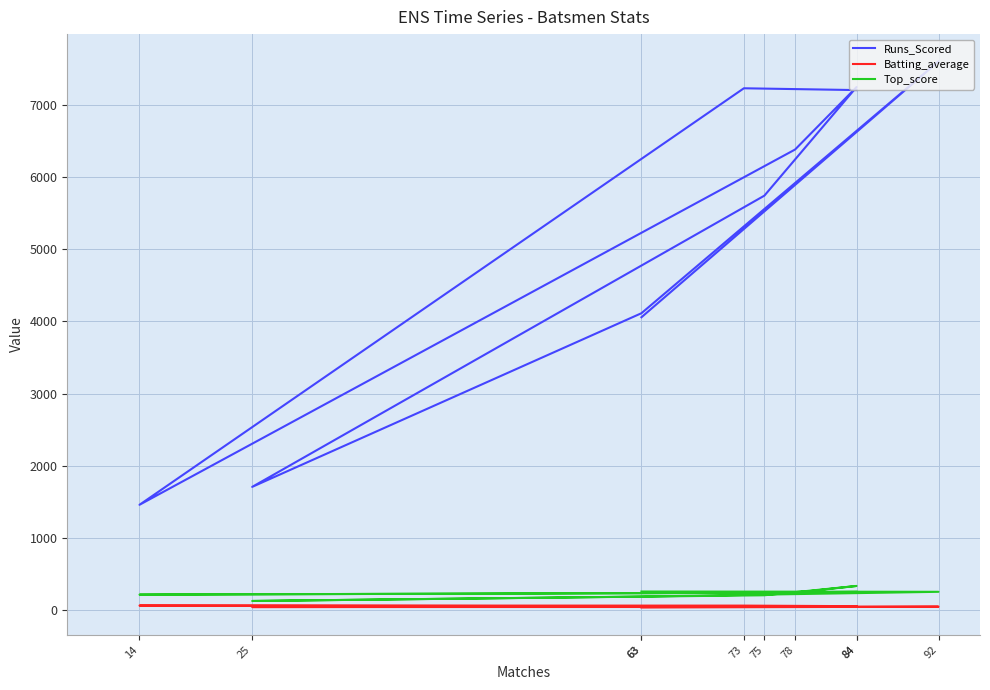

True or false: Top_score and Runs_Scored intersect in this chart.

False